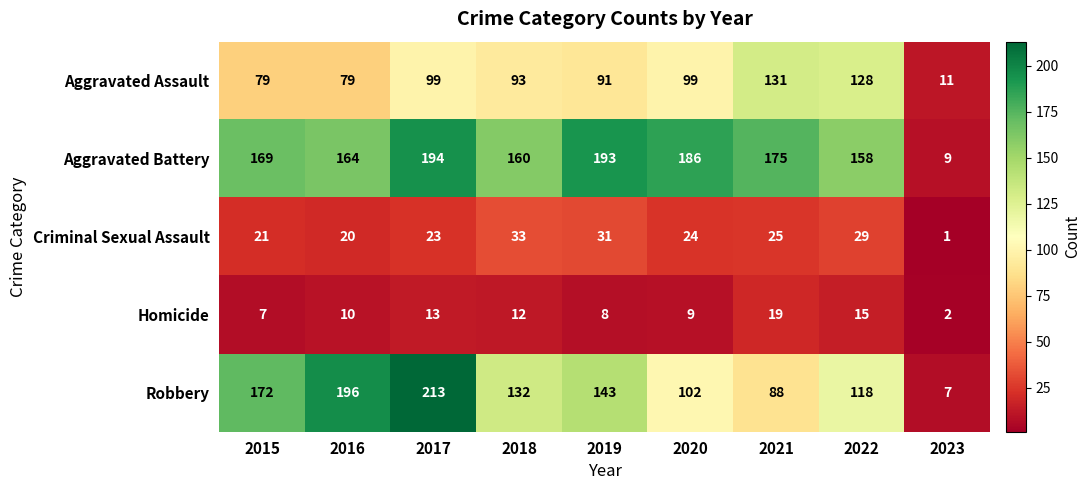

Read the Aggravated Battery value at 2017, to the nearest 5.

195